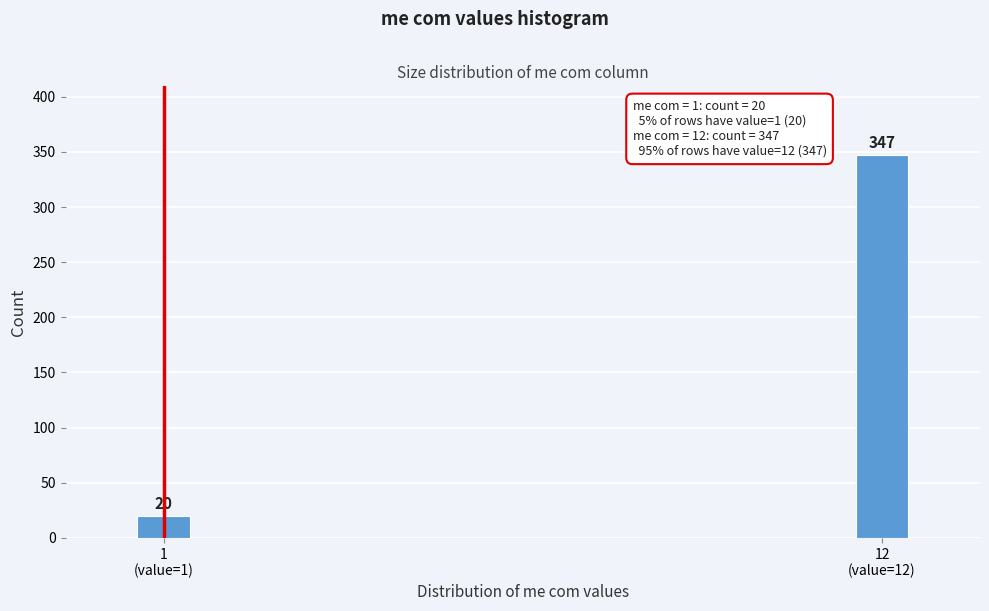

Reading left to right, transcribe all the data shown in this chart.

20	347